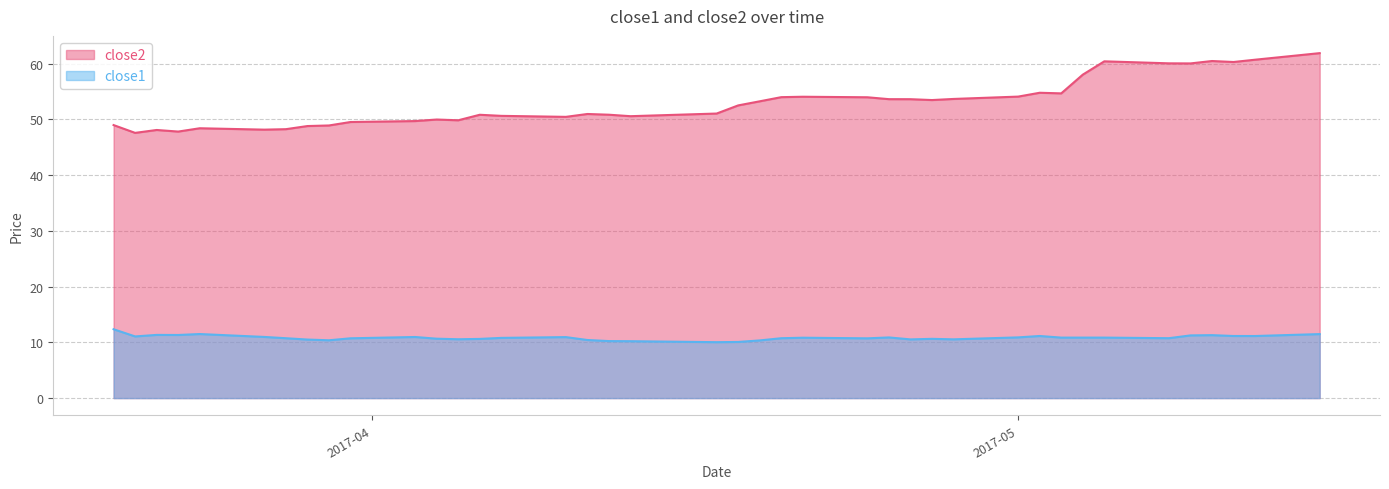

What is the label of the 21st point from the left?

2017-04-18